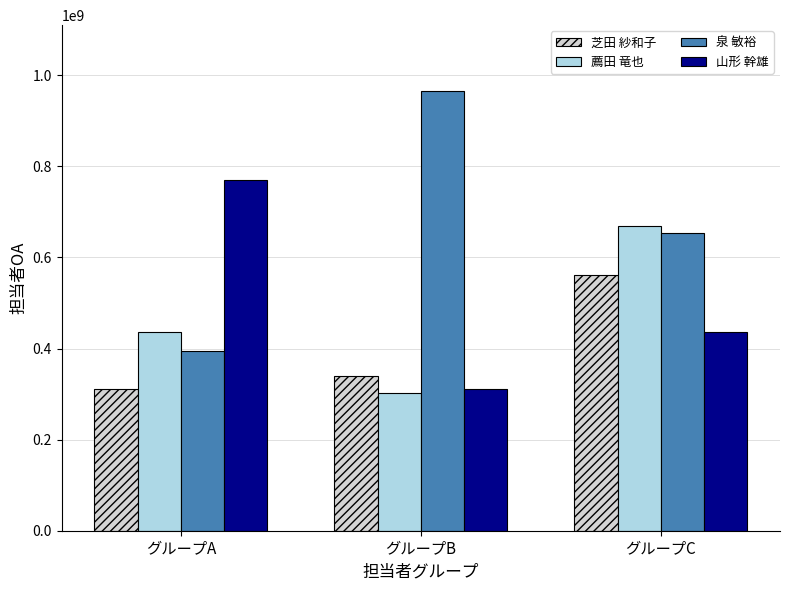

Read the 芝田 紗和子 value at グループB, to the nearest 100.

340683200